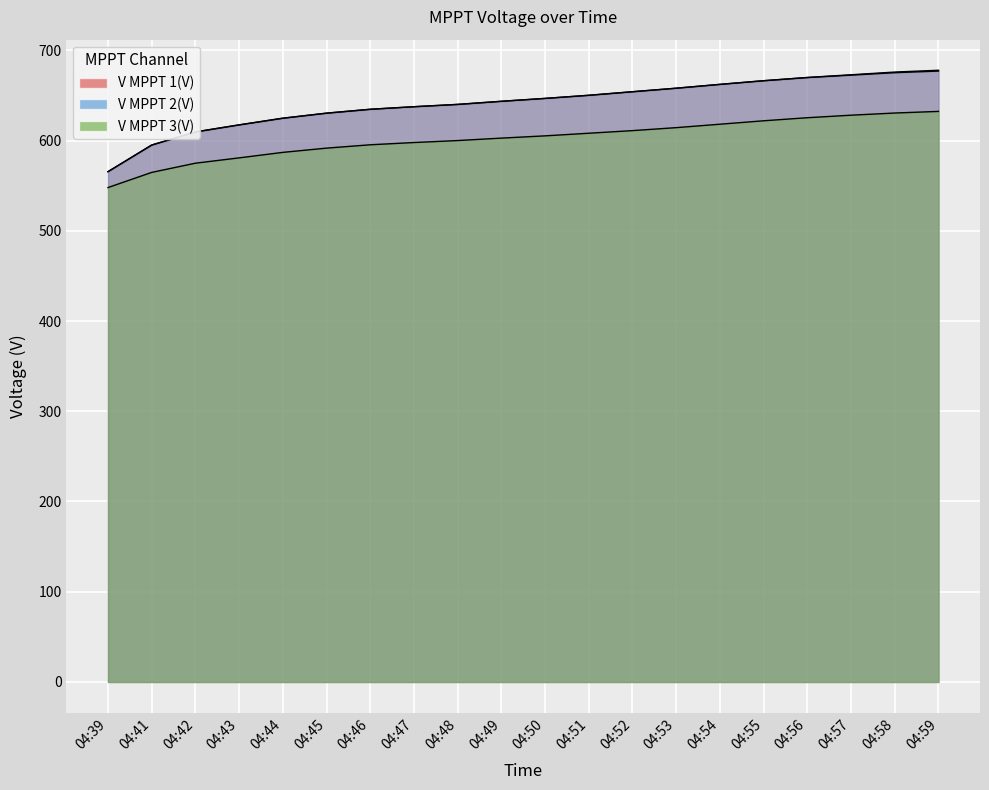

What is the difference between the maximum and minimum values in the V MPPT 1(V) series?

112.4